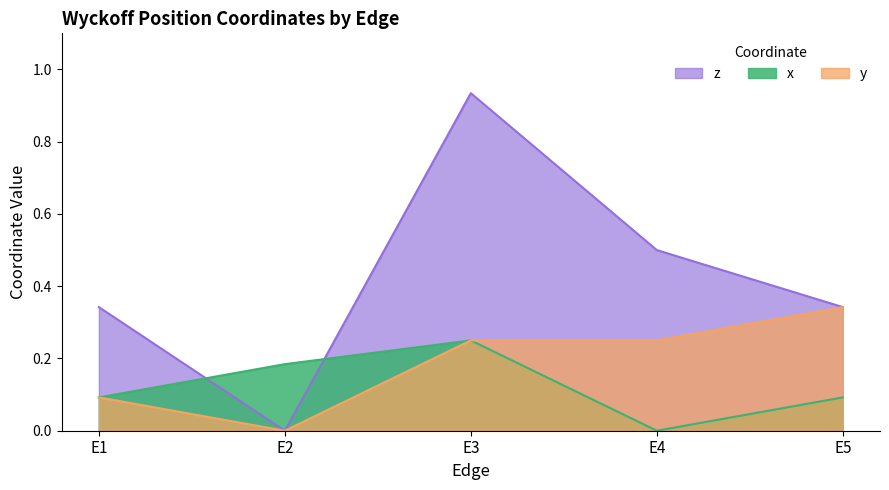

How many series are shown in this chart?

3